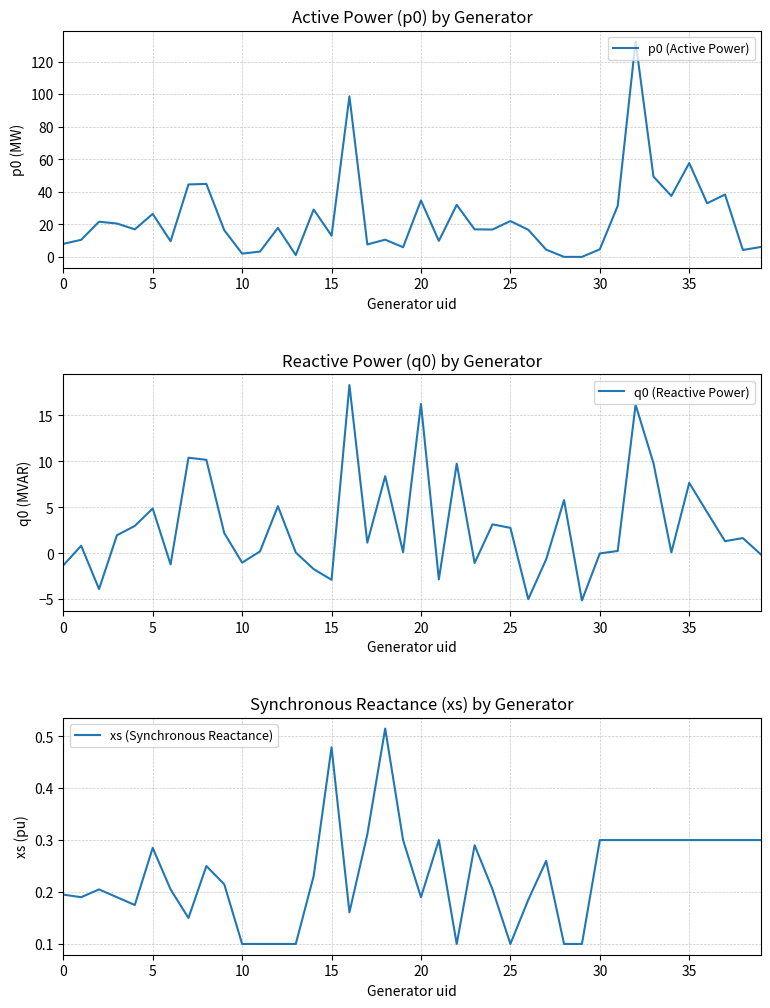

What is the minimum value for q0 (Reactive Power)?

-5.1